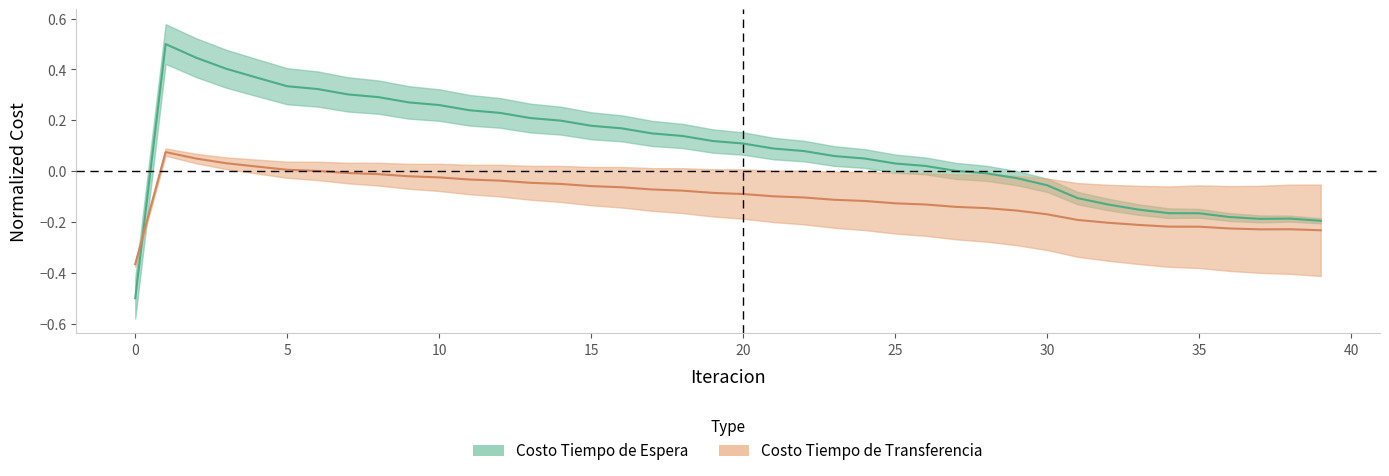

What is the lowest value of the Costo Tiempo de Transferencia series?

-0.4